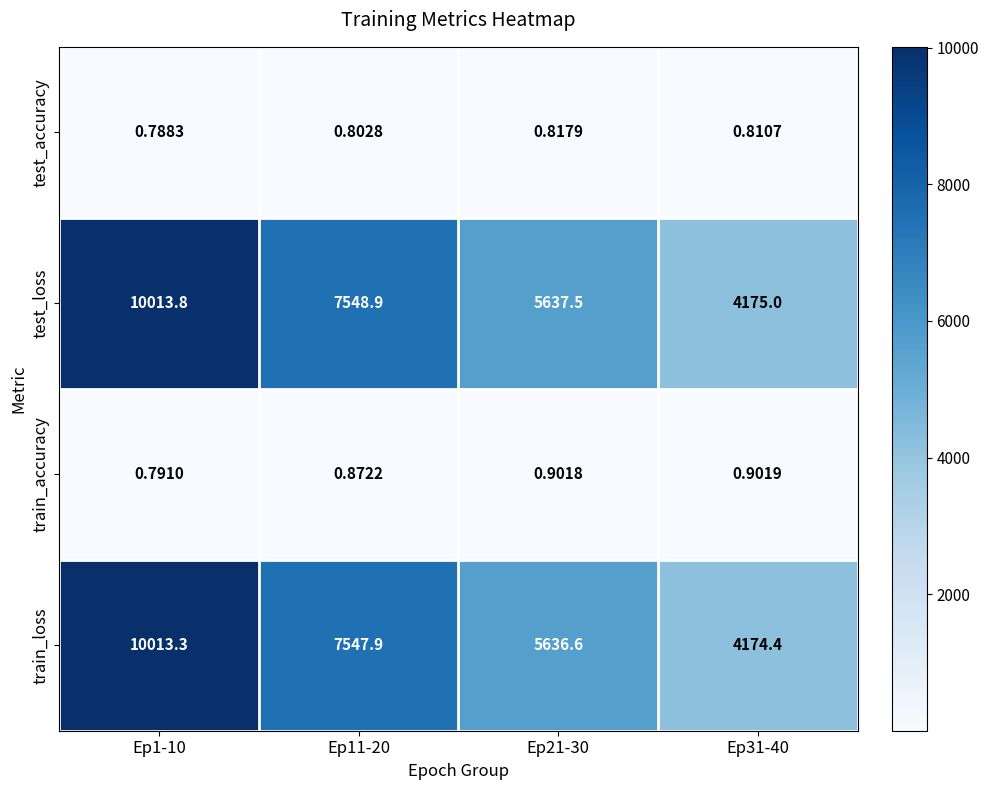

Is the value of train_accuracy at Ep31-40 greater than the value of test_accuracy at Ep1-10?

Yes